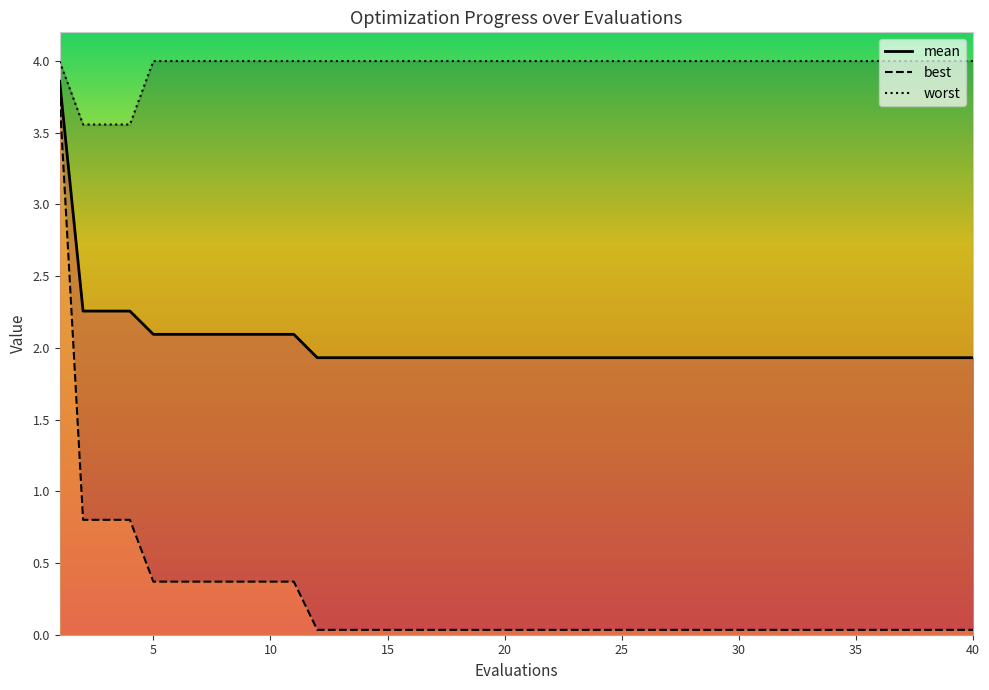

How many data points does each series have?

40